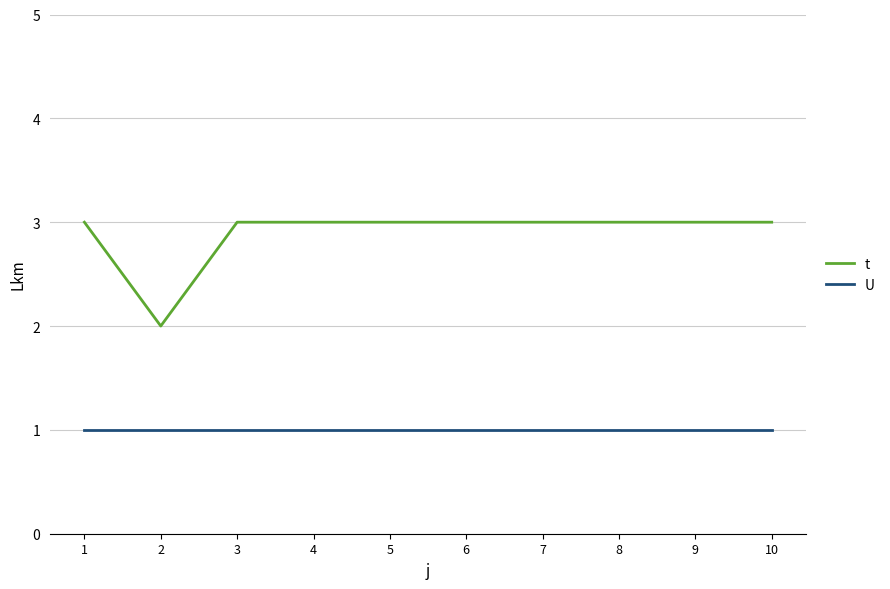

The value of U at 9 is 2. True or false?

False